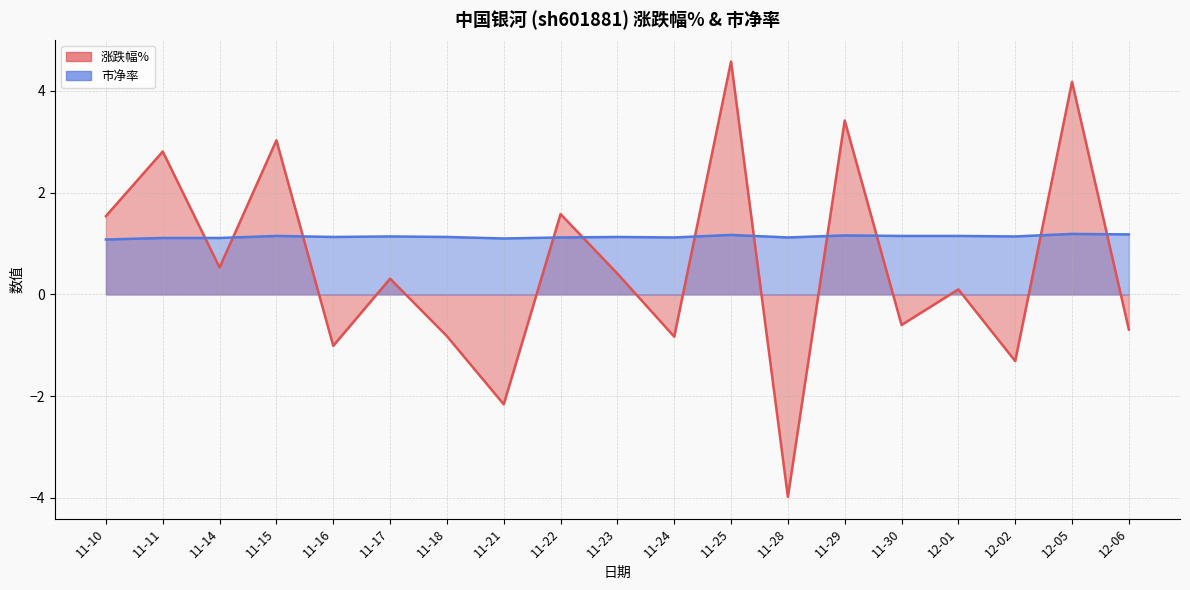

How many interior local peaks does the 市净率 series have?

6